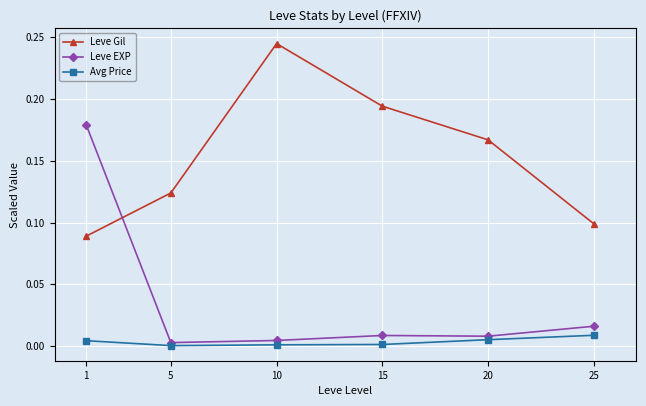

True or false: Avg Price and Leve Gil cross at least once.

False